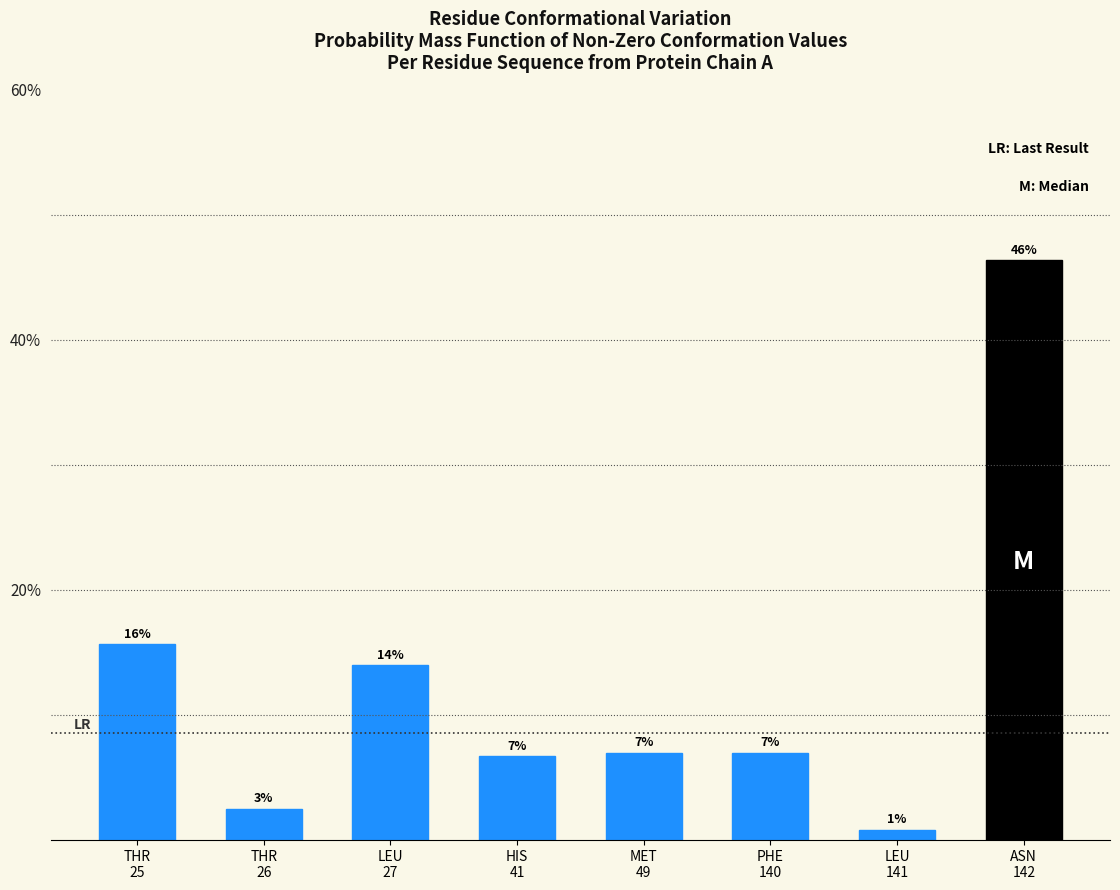

What is the maximum value shown in the chart?

46.4